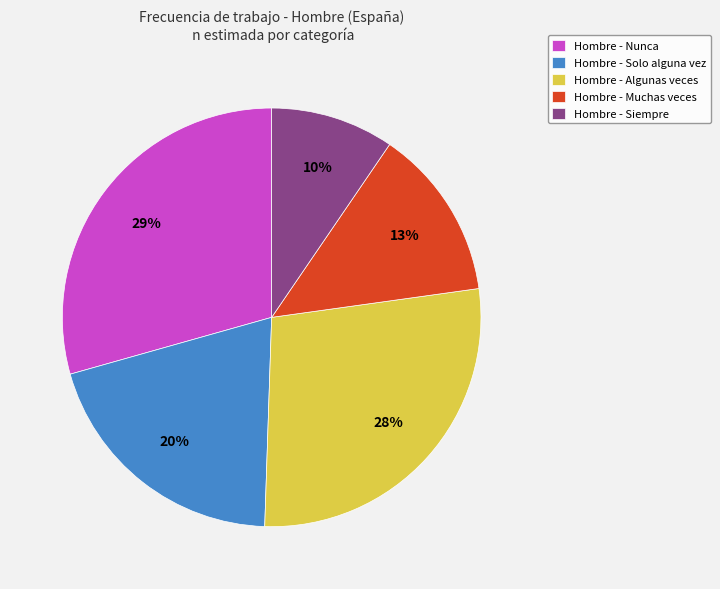

Count the number of slices in the pie.

5